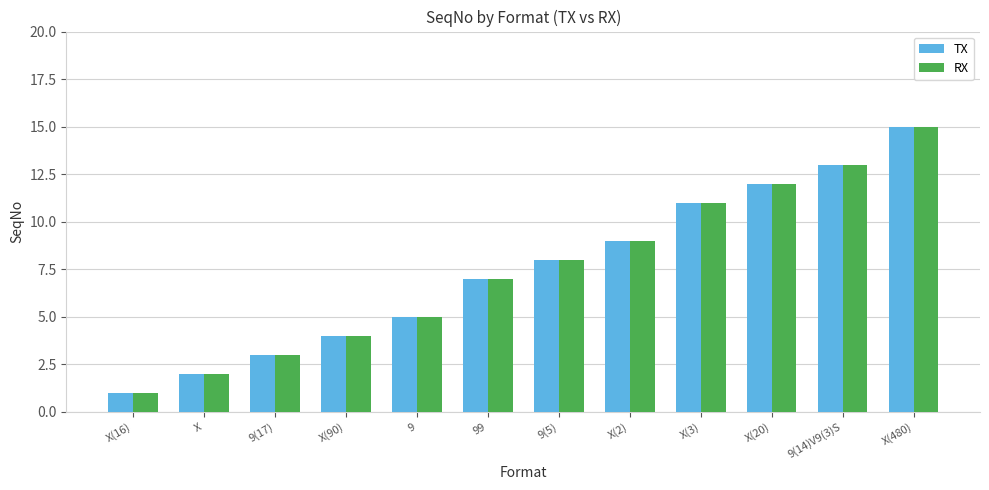

What are all the series names shown in the legend?

TX, RX